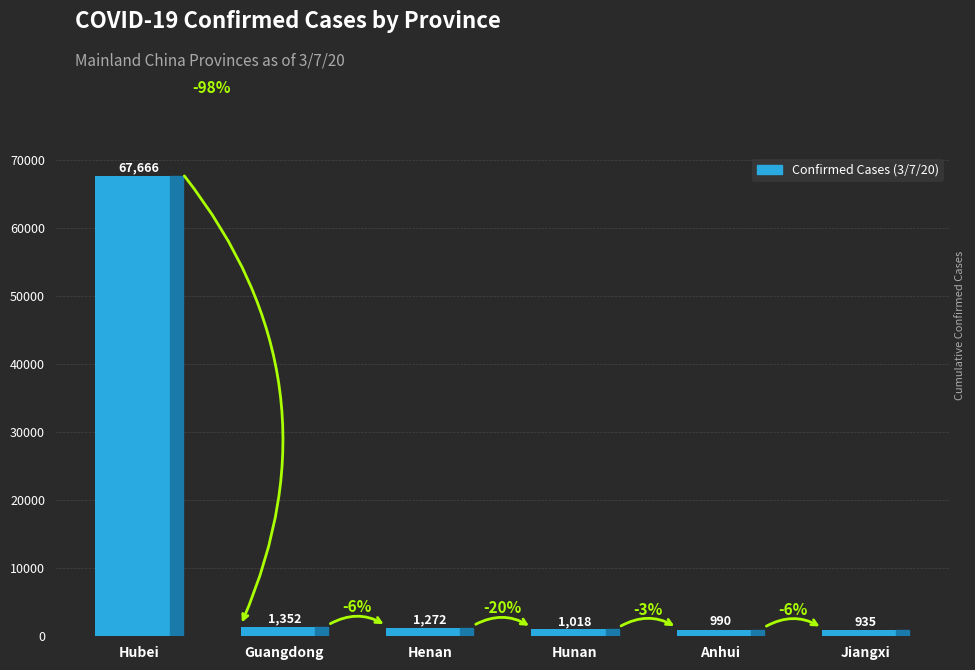

The chart shows a value of 990 at Anhui. True or false?

True